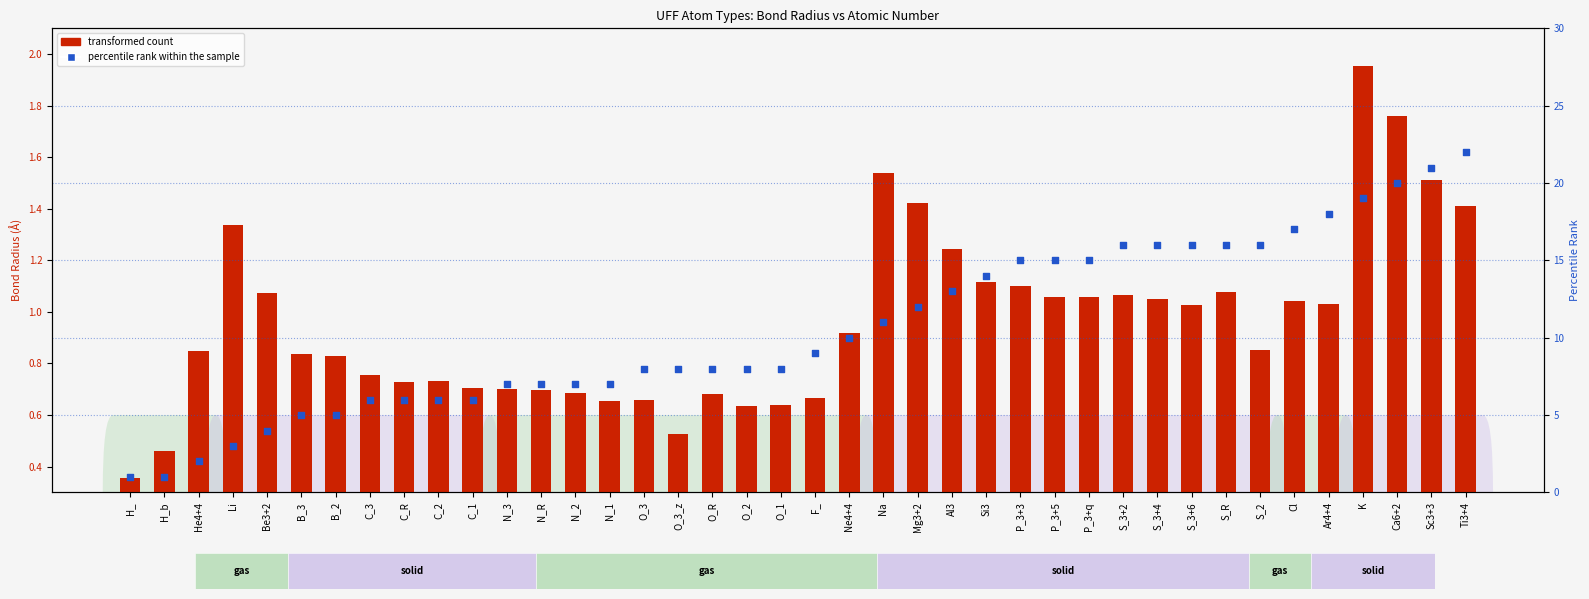

Which series has the widest spread of Y values?

percentile rank within the sample